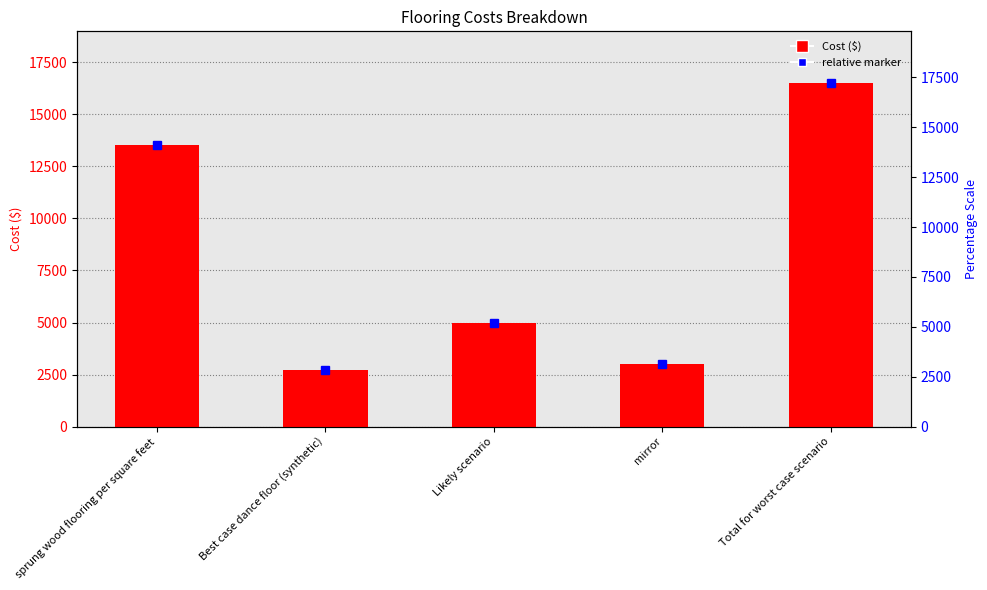

What is the minimum value shown in the chart?

2700